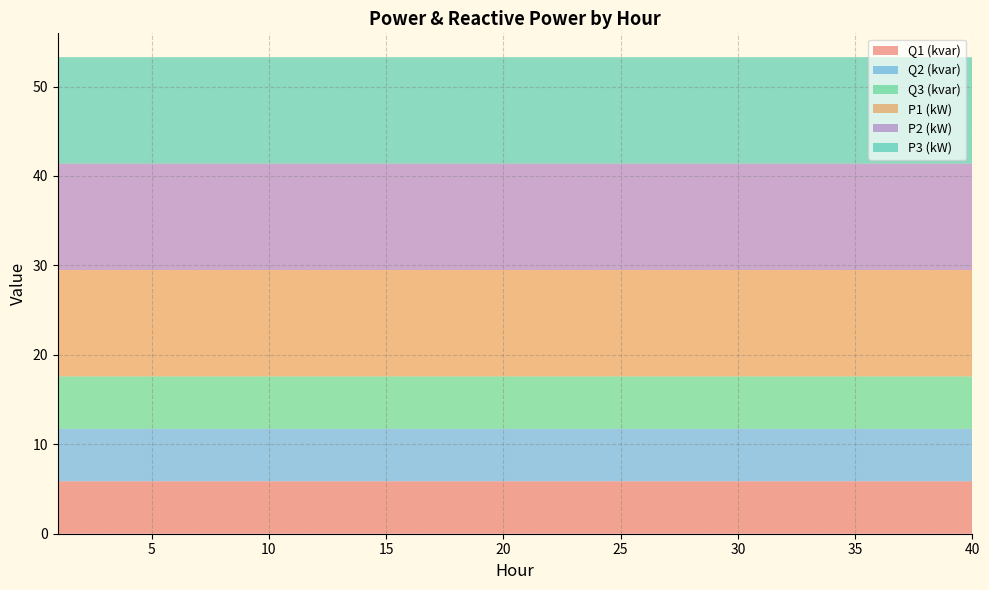

Reading left to right, transcribe all the data shown in this chart.

Q1 (kvar): 5.9	5.9	5.9	5.9	5.9	5.9	5.9	5.9	5.9	5.9	5.9	5.9	5.9	5.9	5.9	5.9	5.9	5.9	5.9	5.9	5.9	5.9	5.9	5.9	5.9	5.9	5.9	5.9	5.9	5.9	5.9	5.9	5.9	5.9	5.9	5.9	5.9	5.9	5.9	5.9
Q2 (kvar): 5.9	5.9	5.9	5.9	5.9	5.9	5.9	5.9	5.9	5.9	5.9	5.9	5.9	5.9	5.9	5.9	5.9	5.9	5.9	5.9	5.9	5.9	5.9	5.9	5.9	5.9	5.9	5.9	5.9	5.9	5.9	5.9	5.9	5.9	5.9	5.9	5.9	5.9	5.9	5.9
Q3 (kvar): 5.9	5.9	5.9	5.9	5.9	5.9	5.9	5.9	5.9	5.9	5.9	5.9	5.9	5.9	5.9	5.9	5.9	5.9	5.9	5.9	5.9	5.9	5.9	5.9	5.9	5.9	5.9	5.9	5.9	5.9	5.9	5.9	5.9	5.9	5.9	5.9	5.9	5.9	5.9	5.9
P1 (kW): 11.9	11.9	11.9	11.9	11.9	11.9	11.9	11.9	11.9	11.9	11.9	11.9	11.9	11.9	11.9	11.9	11.9	11.9	11.9	11.9	11.9	11.9	11.9	11.9	11.9	11.9	11.9	11.9	11.9	11.9	11.9	11.9	11.9	11.9	11.9	11.9	11.9	11.9	11.9	11.9
P2 (kW): 11.9	11.9	11.9	11.9	11.9	11.9	11.9	11.9	11.9	11.9	11.9	11.9	11.9	11.9	11.9	11.9	11.9	11.9	11.9	11.9	11.9	11.9	11.9	11.9	11.9	11.9	11.9	11.9	11.9	11.9	11.9	11.9	11.9	11.9	11.9	11.9	11.9	11.9	11.9	11.9
P3 (kW): 11.9	11.9	11.9	11.9	11.9	11.9	11.9	11.9	11.9	11.9	11.9	11.9	11.9	11.9	11.9	11.9	11.9	11.9	11.9	11.9	11.9	11.9	11.9	11.9	11.9	11.9	11.9	11.9	11.9	11.9	11.9	11.9	11.9	11.9	11.9	11.9	11.9	11.9	11.9	11.9